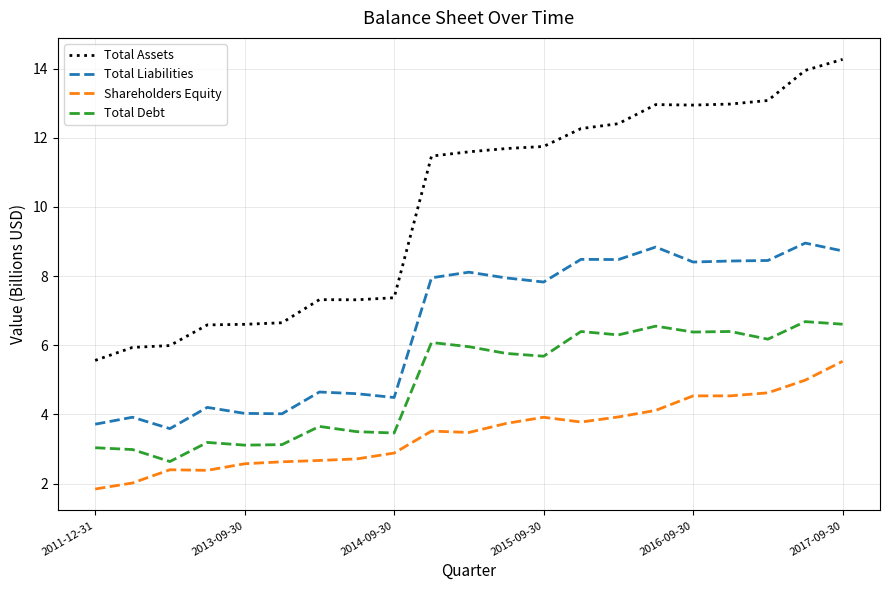

Which series has the largest total across all categories?

Total Assets